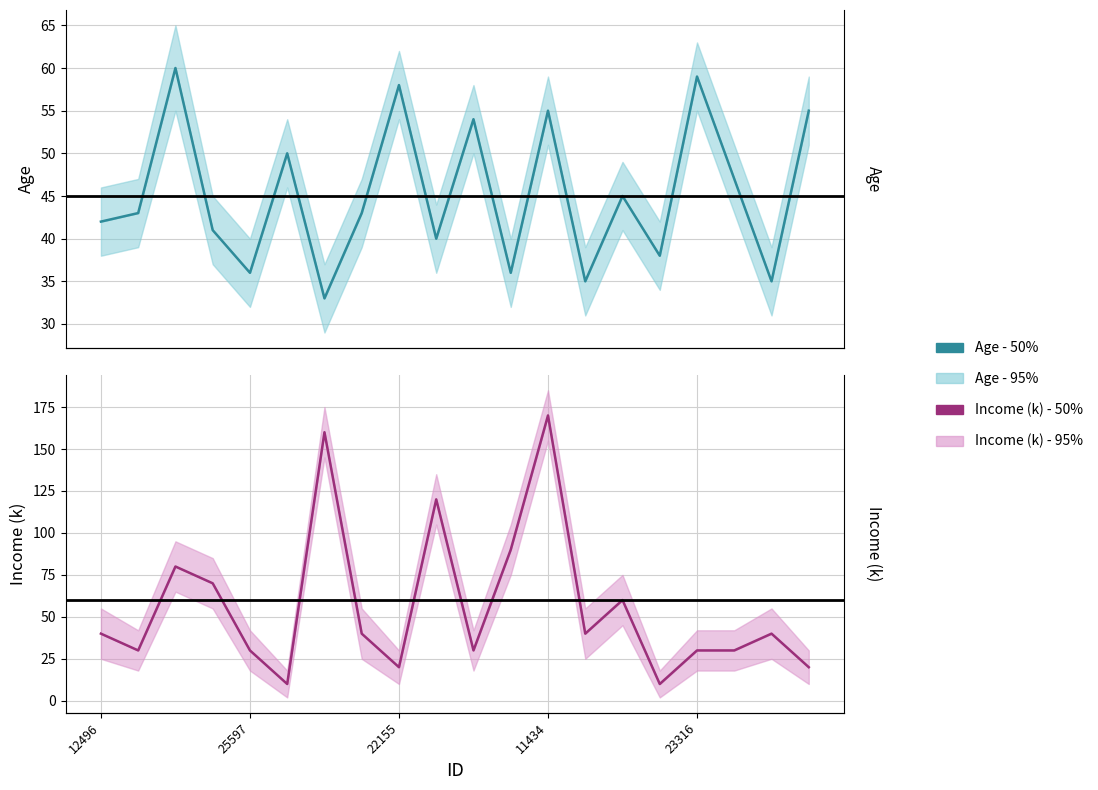

In Income (k) - 50%, how many points are lower than both neighbors (excluding endpoints)?

6